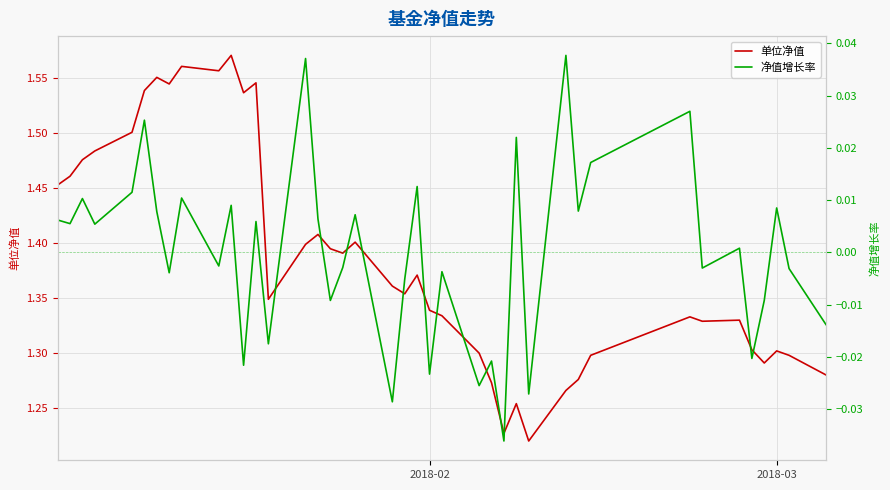

How many 单位净值 values are between 1 and 2?

40